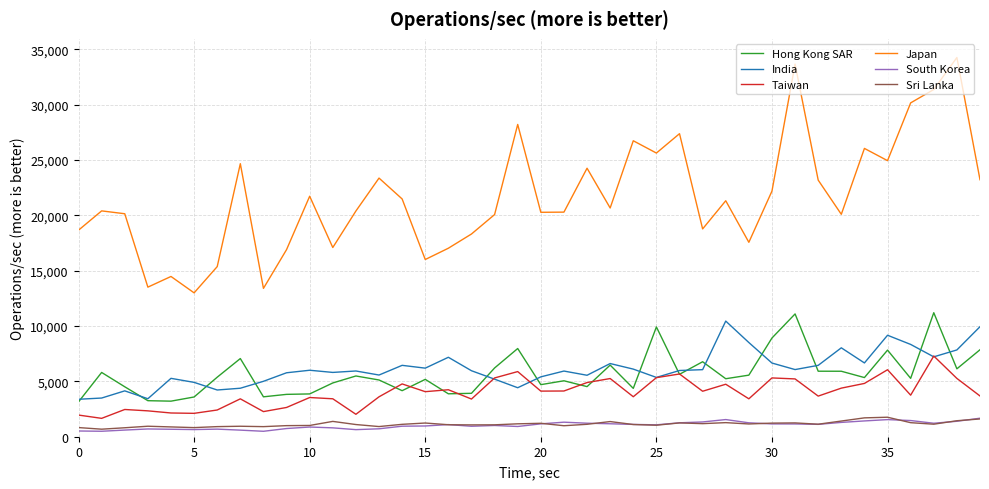

True or false: Japan and South Korea cross at least once.

False